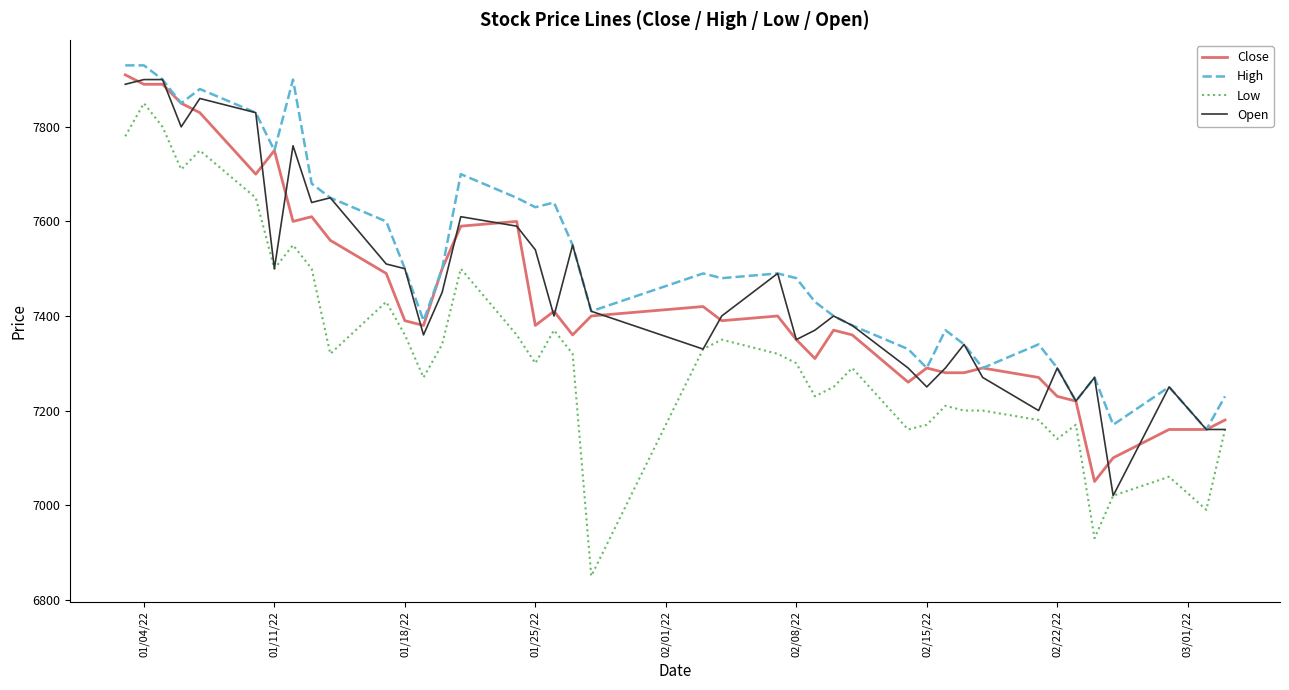

What is the highest value of the Close series?

7910